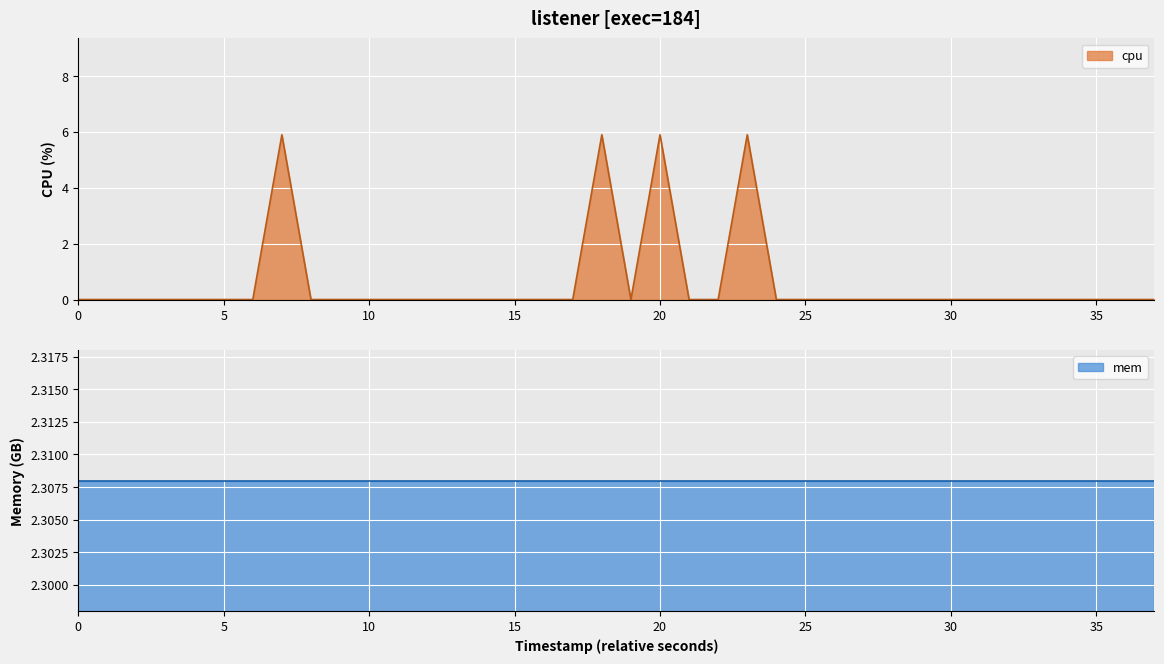

How many interior local peaks (higher than both neighbors) does the data have?

4